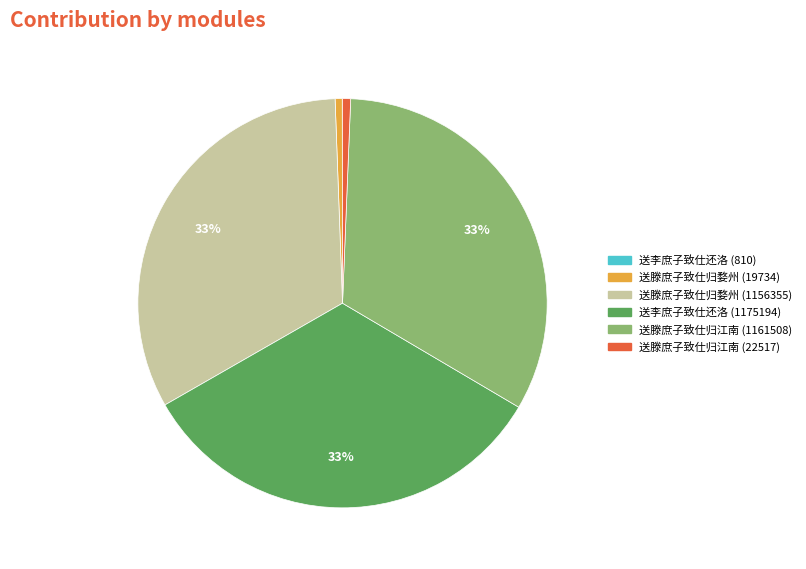

Does 送滕庶子致仕归婺州 (19734) represent more than half of the total?

No